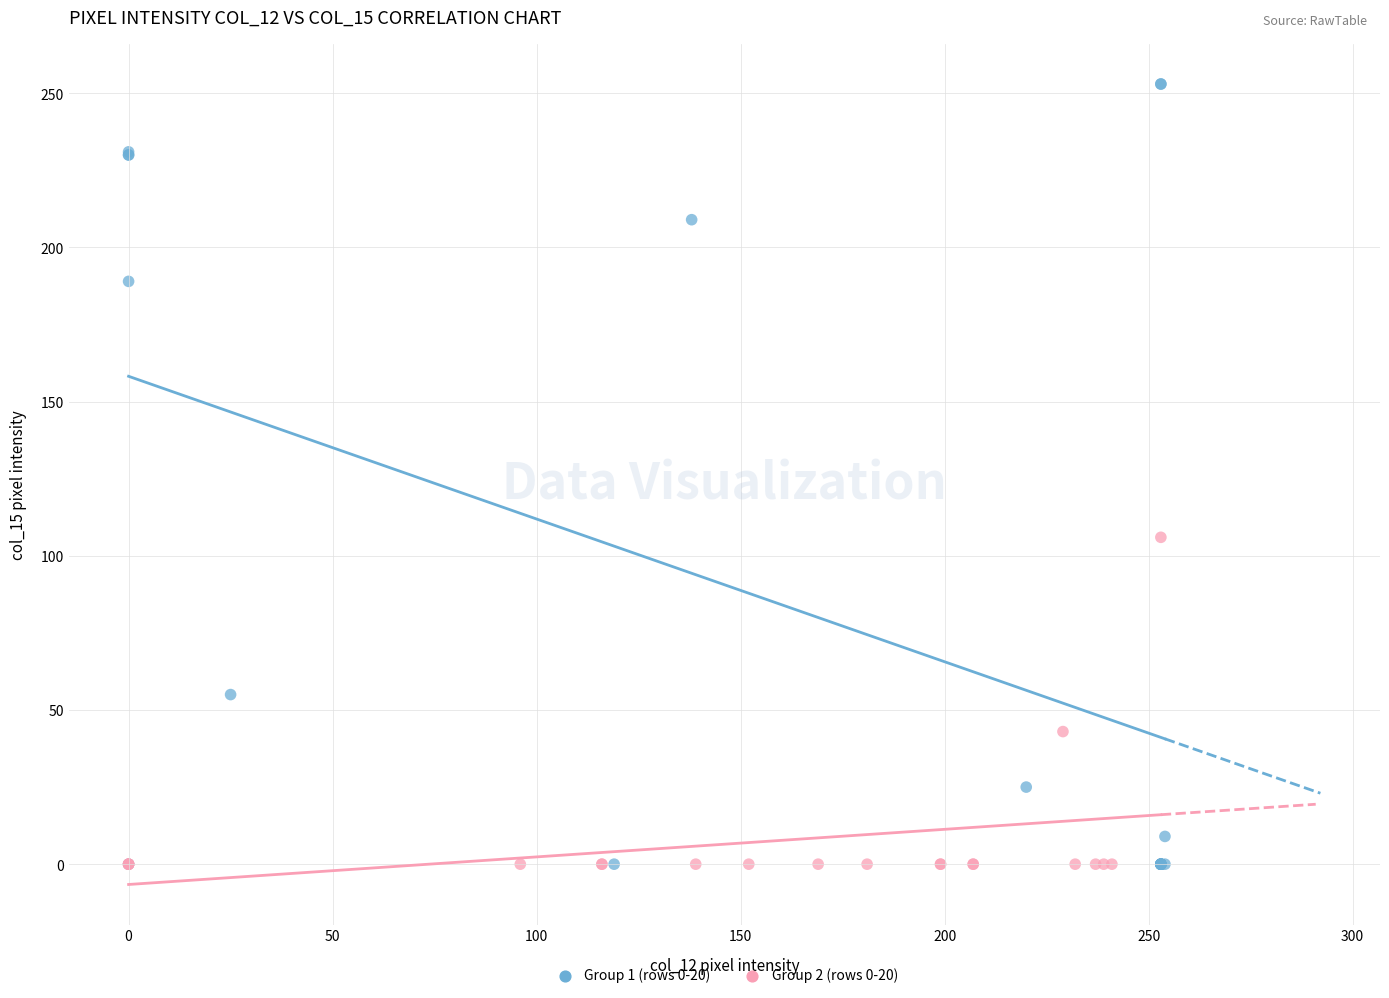

Which series has the widest spread of Y values?

Group 1 (rows 0-20)